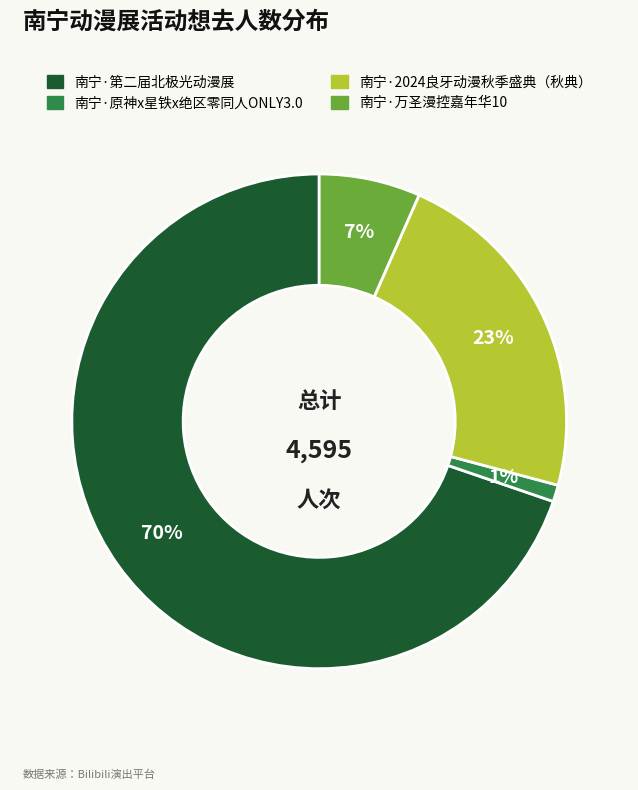

What is the ratio of the value at 南宁·万圣漫控嘉年华10 to the value at 南宁·第二届北极光动漫展?

0.1